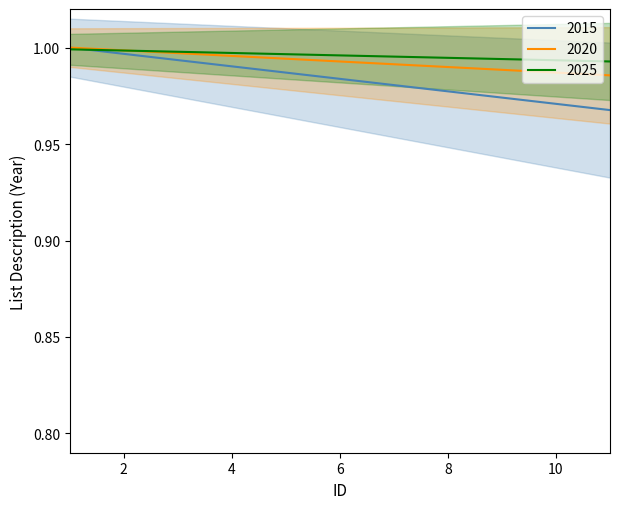

The value of 2017 at 7 is 1.0. True or false?

True